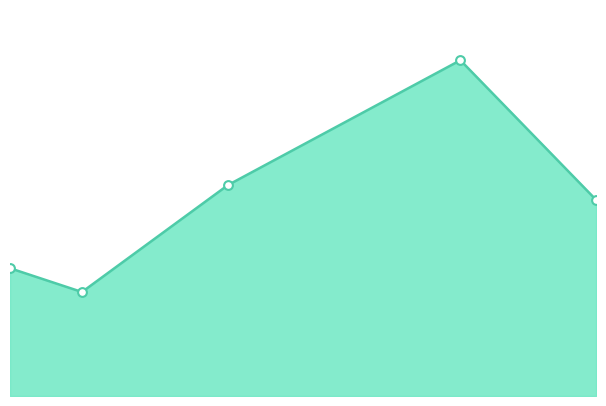

Is this an area chart (filled region under the line)?

Yes